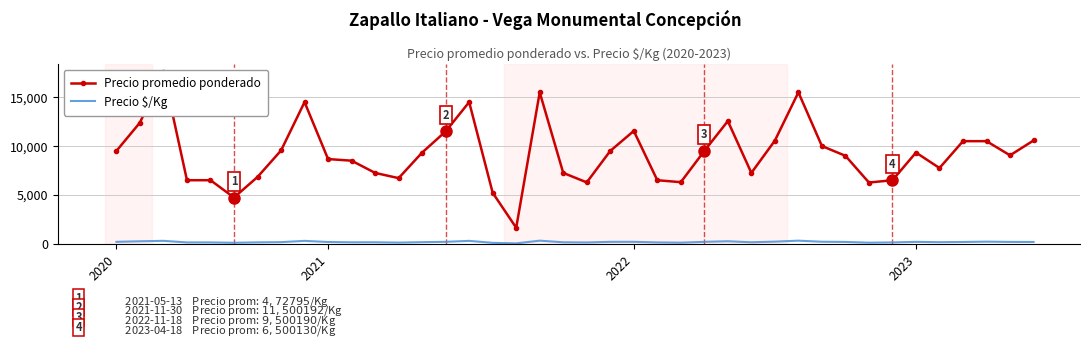

True or false: Precio promedio ponderado has a value of 11545 at 2022.

True